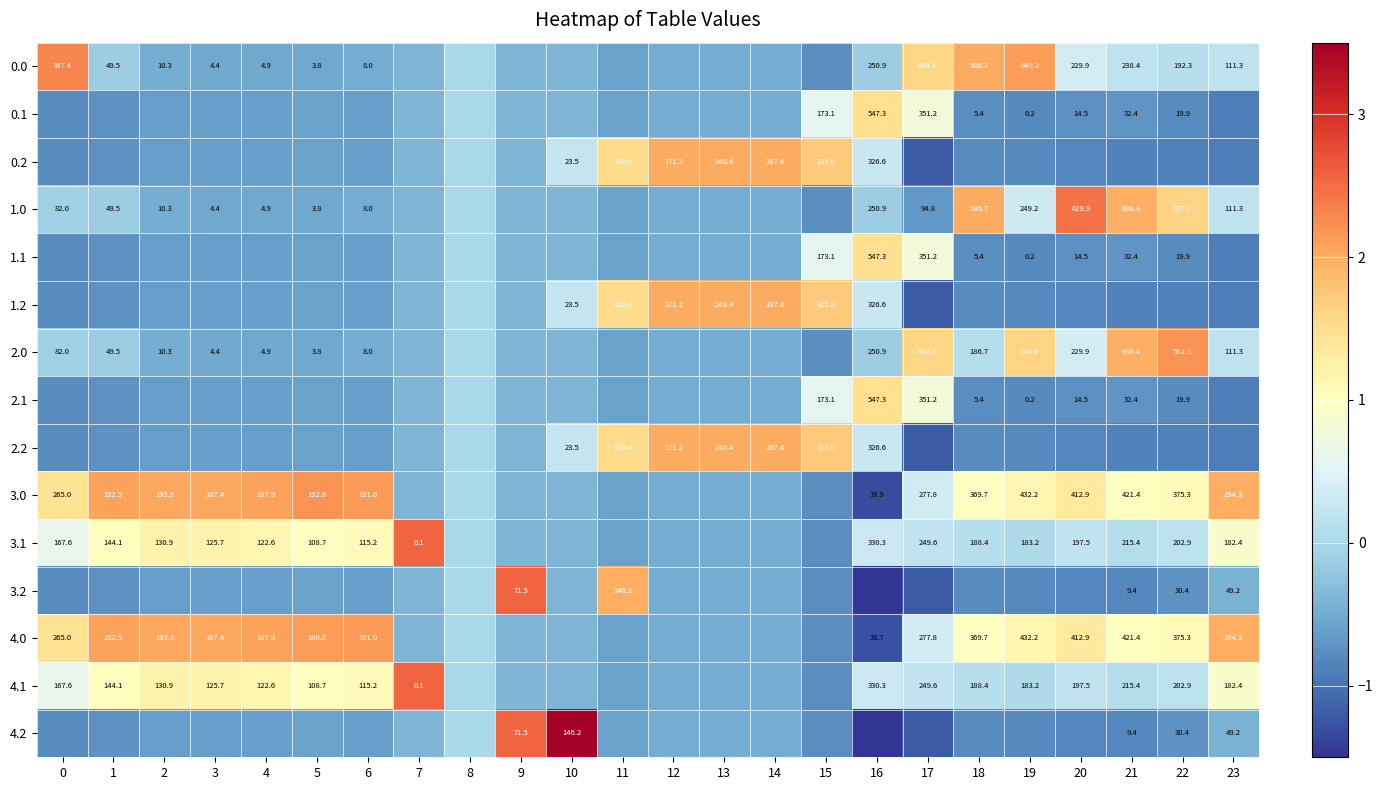

List the series in order of their peak value, highest first.

4.2, 3.1, 3.2, 4.1, 1.0, 0.0, 3.0, 2.0, 4.0, 0.2, 1.2, 2.2, 0.1, 1.1, 2.1